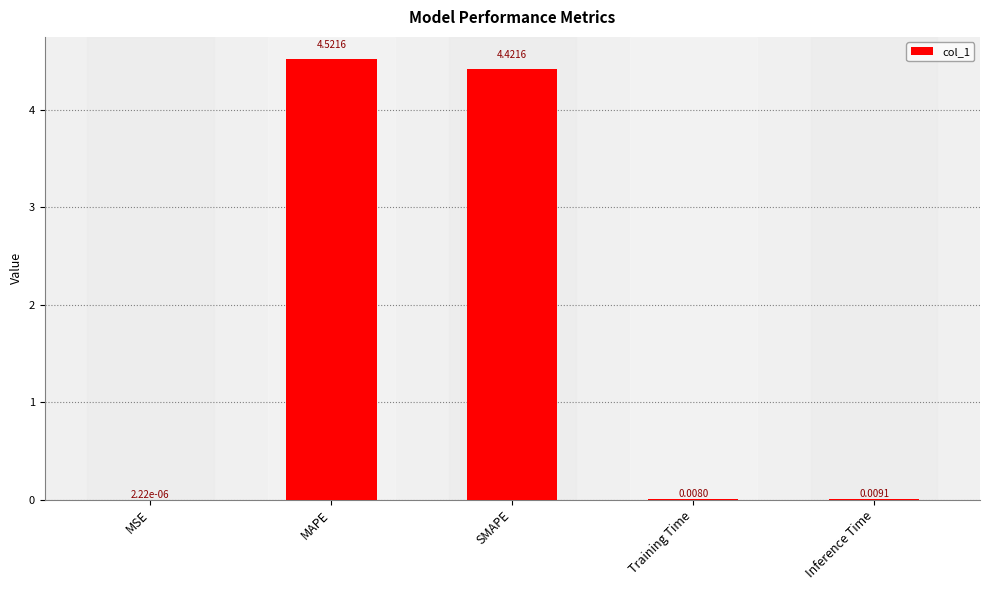

Are the bars horizontal?

No